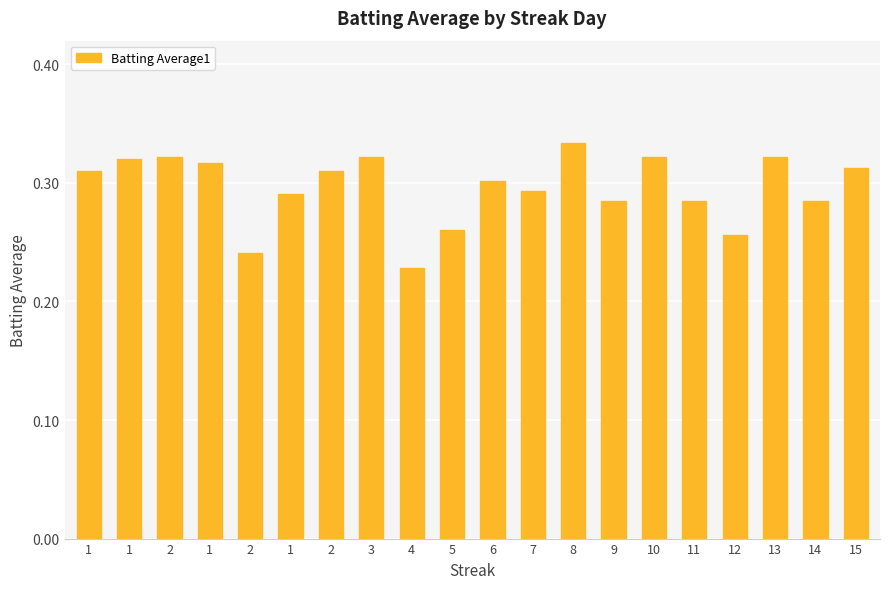

What is the label of the 17th bar from the left?

12